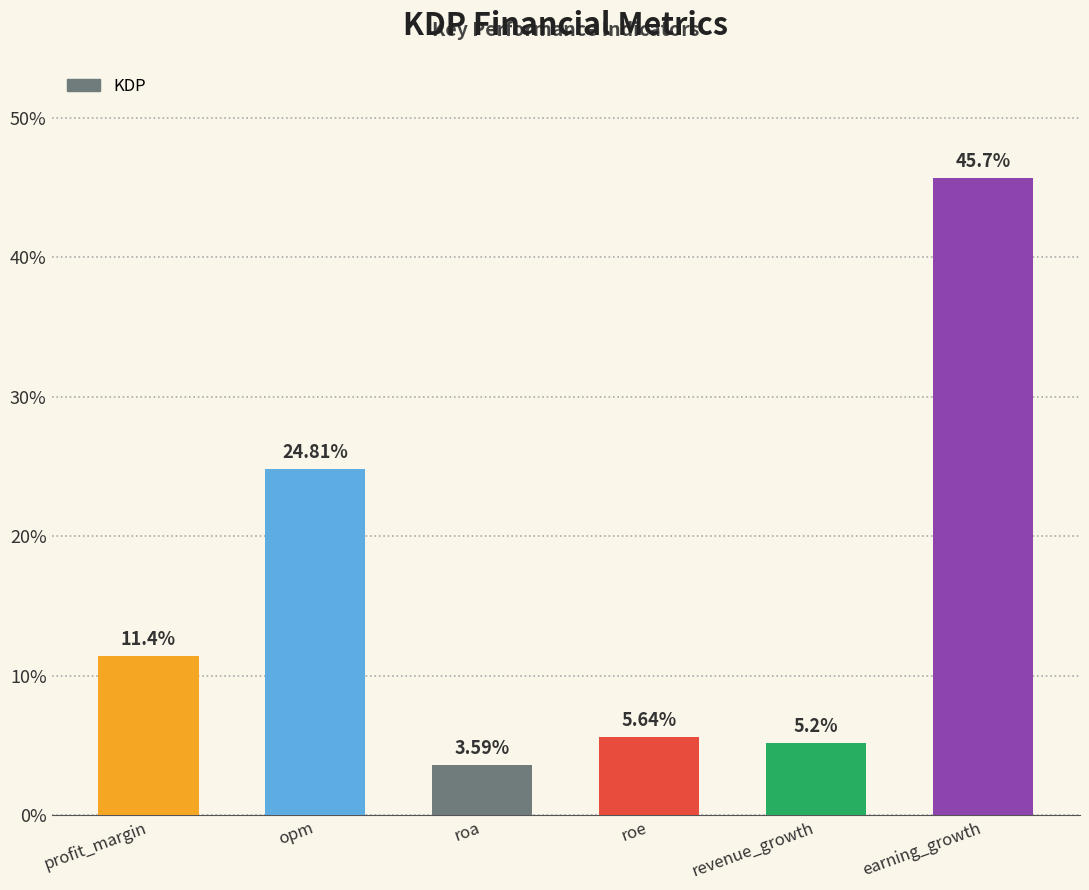

What is the label of the 4th bar from the right?

roa